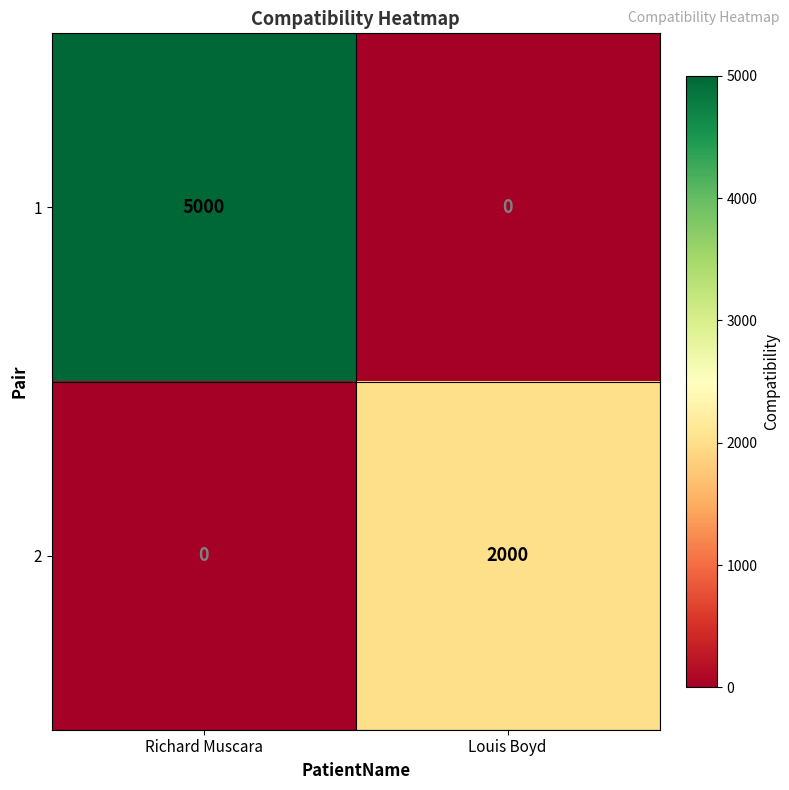

What is the difference between the highest and lowest values at Louis Boyd?

2000